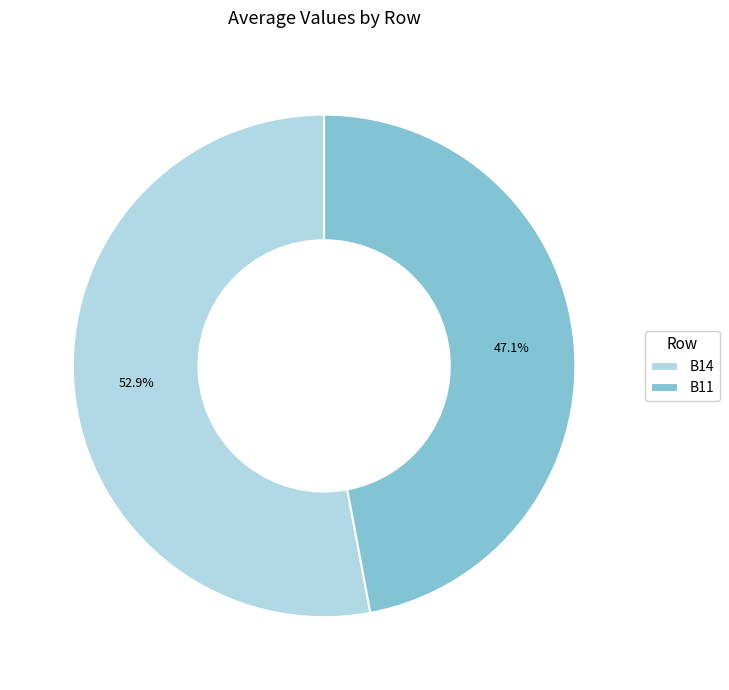

Which slice is the smallest?

B11